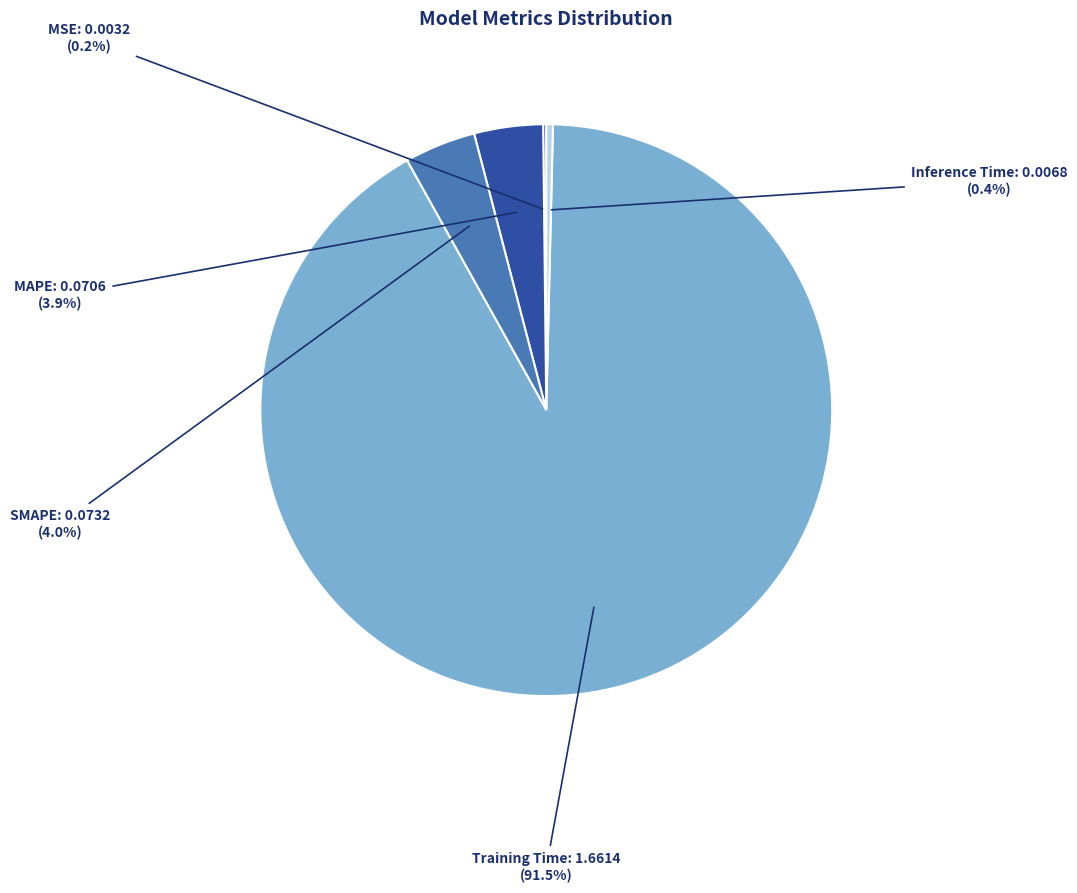

Which has a higher value, Training Time or SMAPE?

Training Time